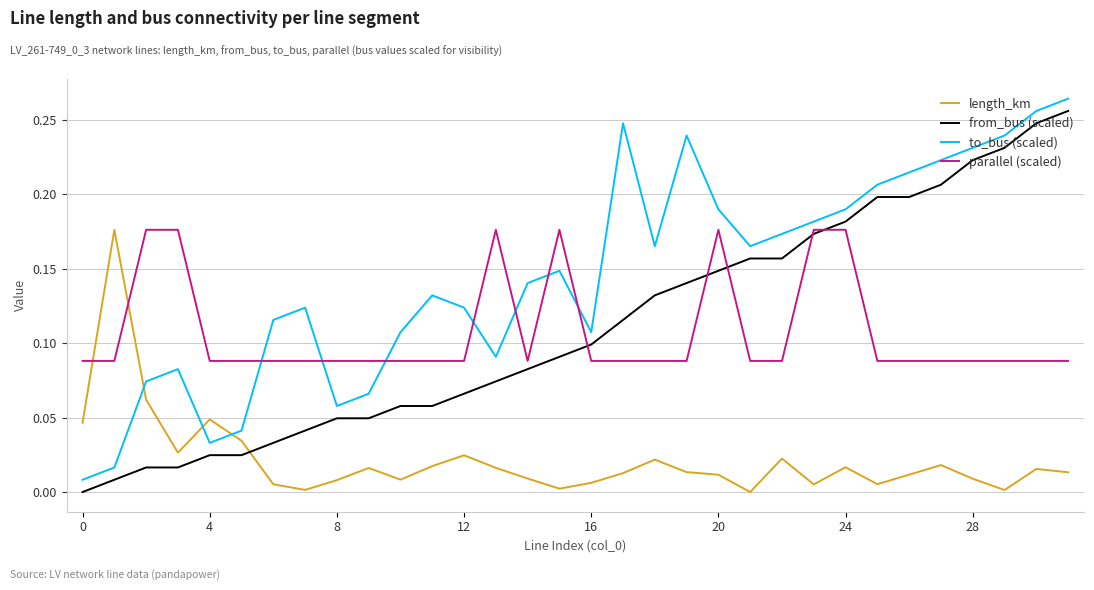

True or false: from_bus (scaled) and to_bus (scaled) intersect in this chart.

False